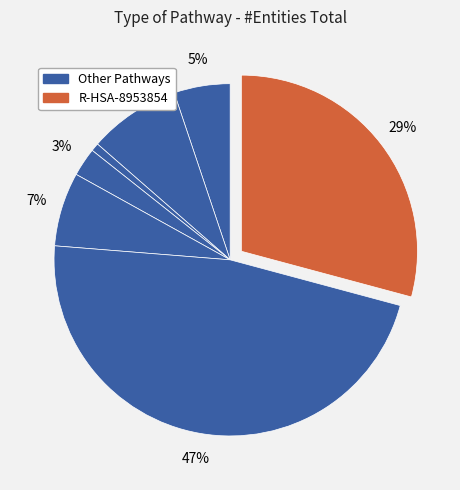

Count the number of slices in the pie.

7